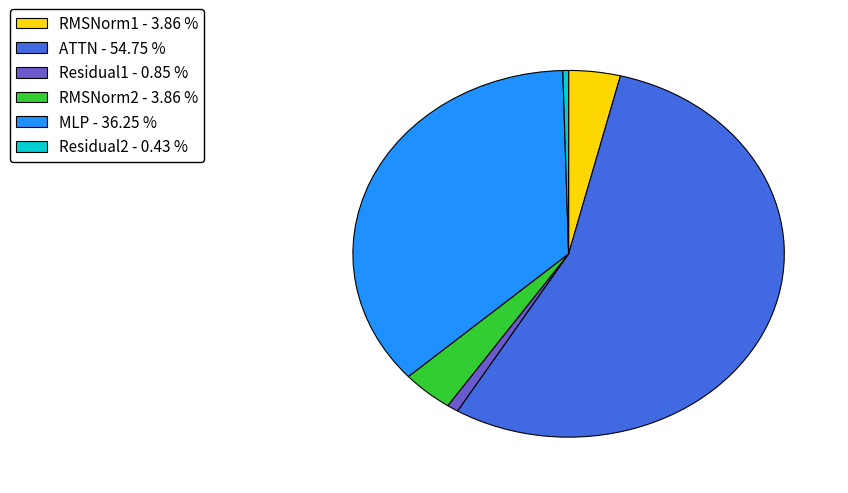

Is there any slice that represents more than half of the pie?

Yes